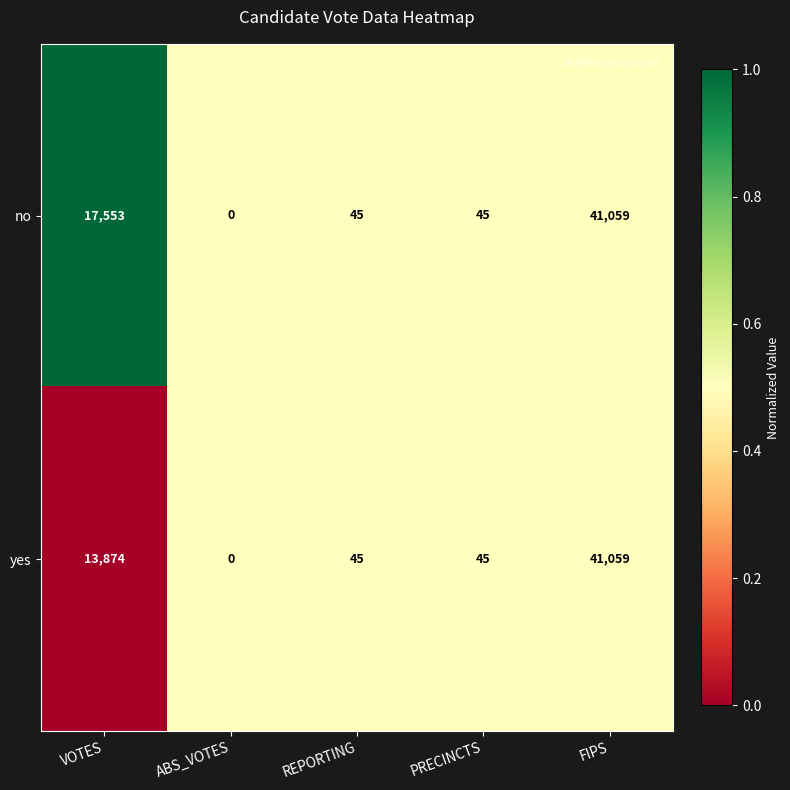

Which series changed the most between VOTES and FIPS?

yes